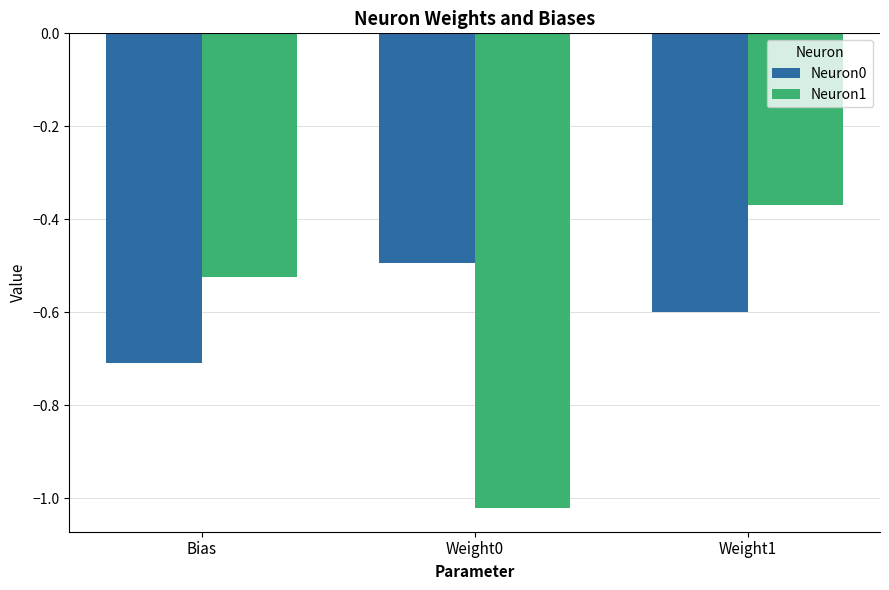

Does the chart contain any negative values?

Yes